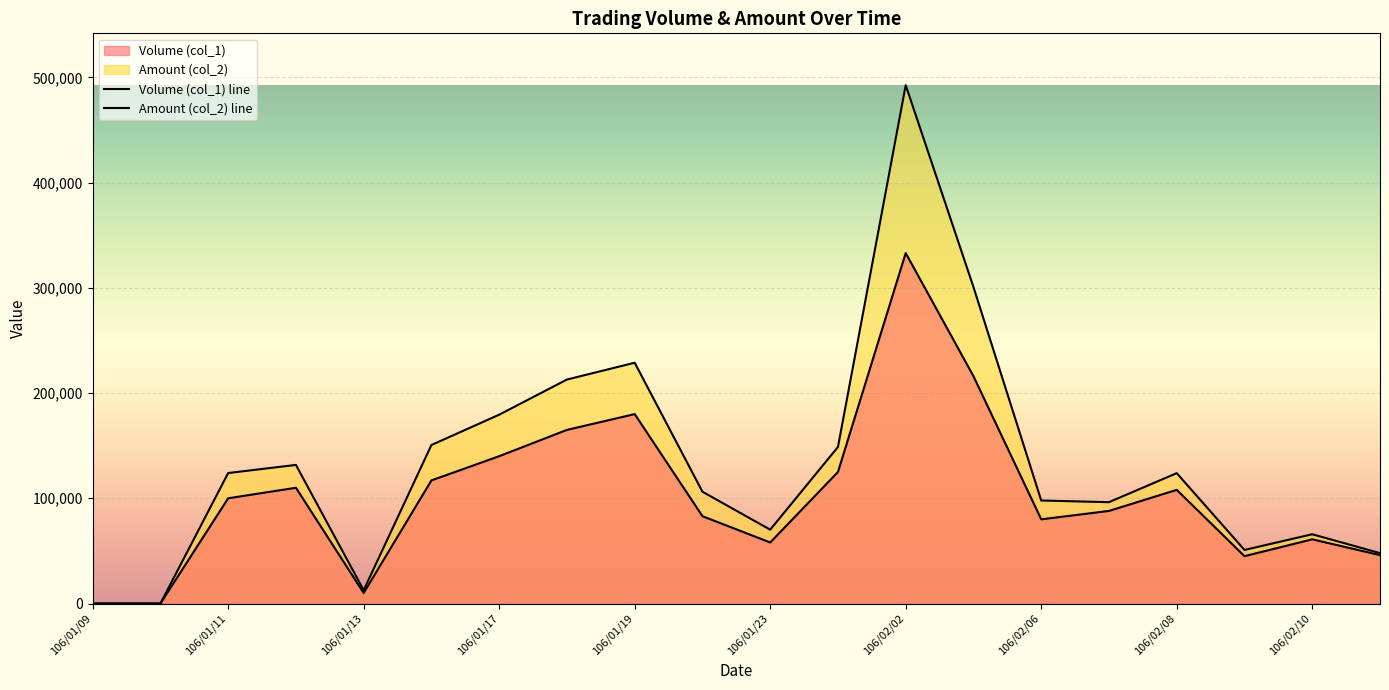

Read the Volume (col_1) value at 106/02/06, to the nearest 10.

80000